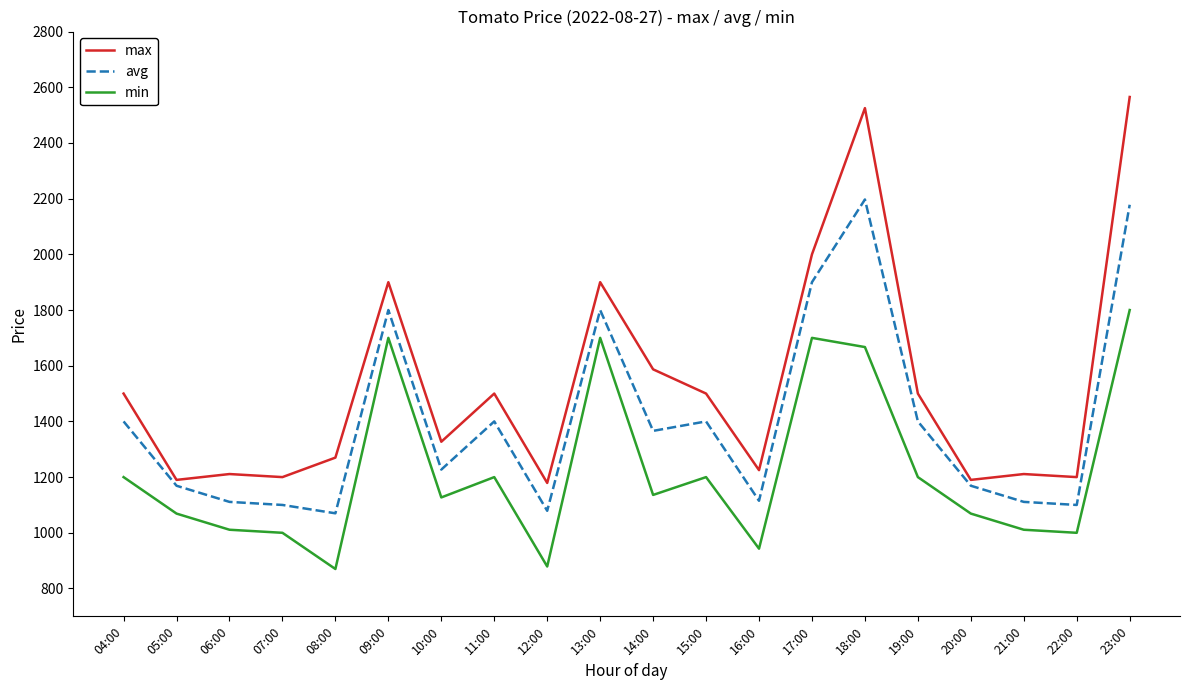

At which category does the chart reach its peak across all series?

23:00